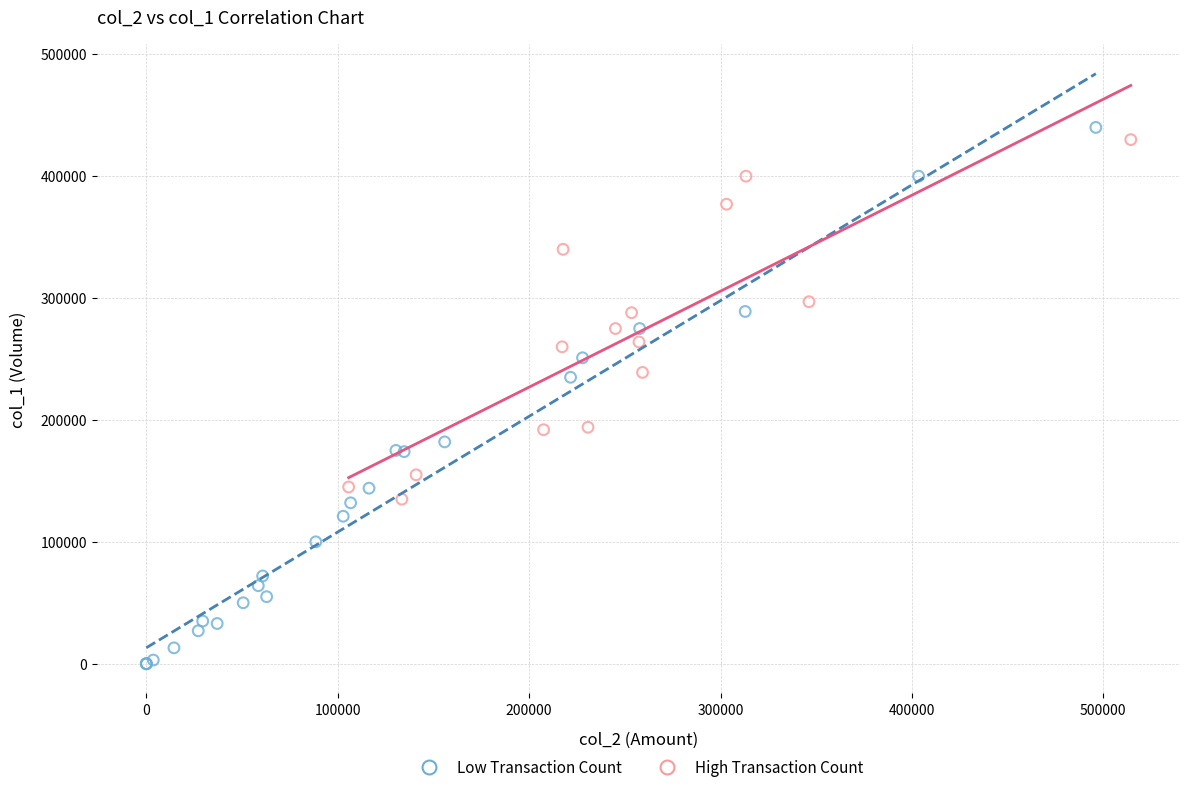

Which series has the widest spread of Y values?

Low Transaction Count